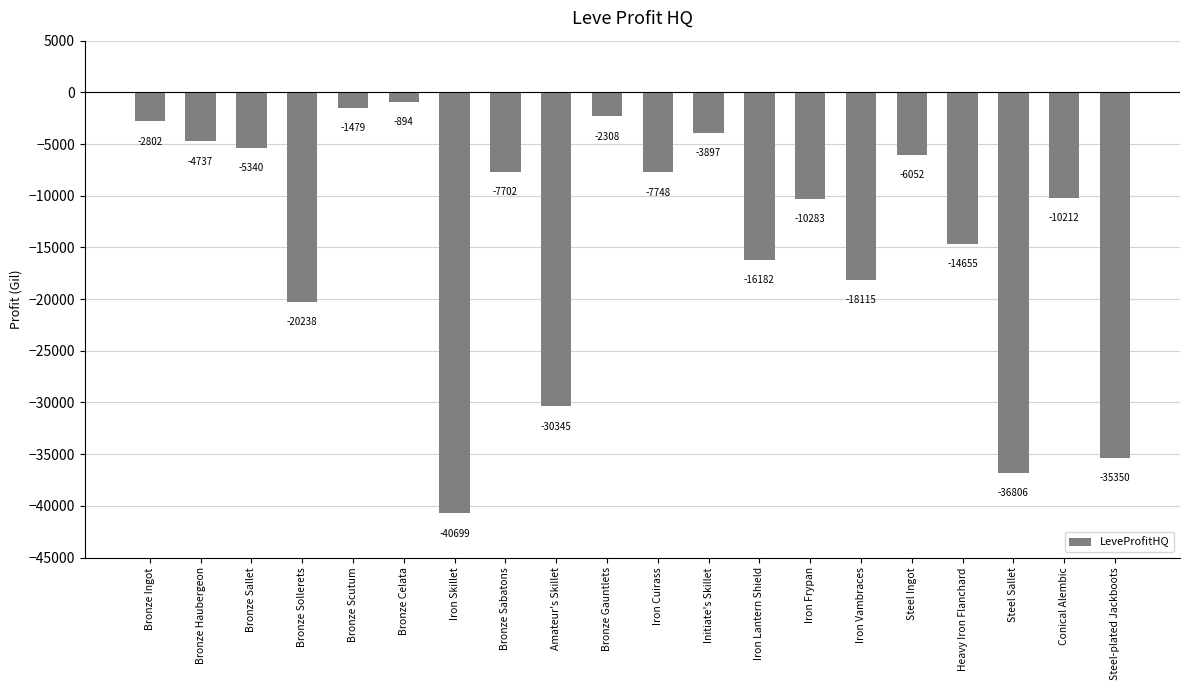

What is the value of the 19th bar from the left?

-10212.0